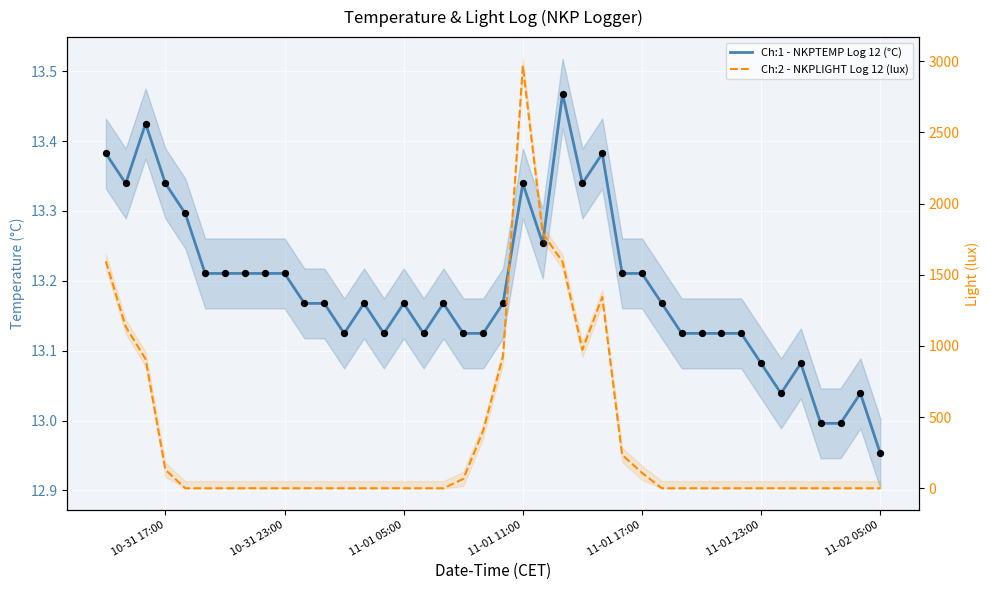

What are all the series names shown in the legend?

Ch:1 - NKPTEMP Log 12 (°C), Ch:2 - NKPLIGHT Log 12 (lux)